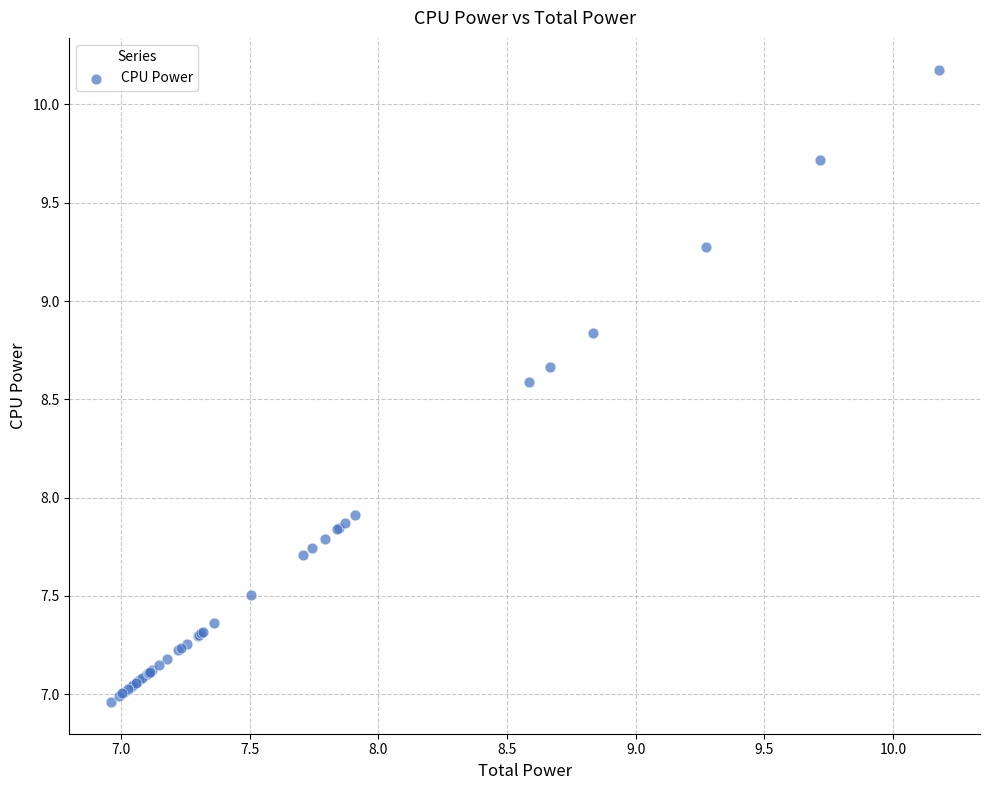

What Y value in the scatter plot is closest to 8?

7.9